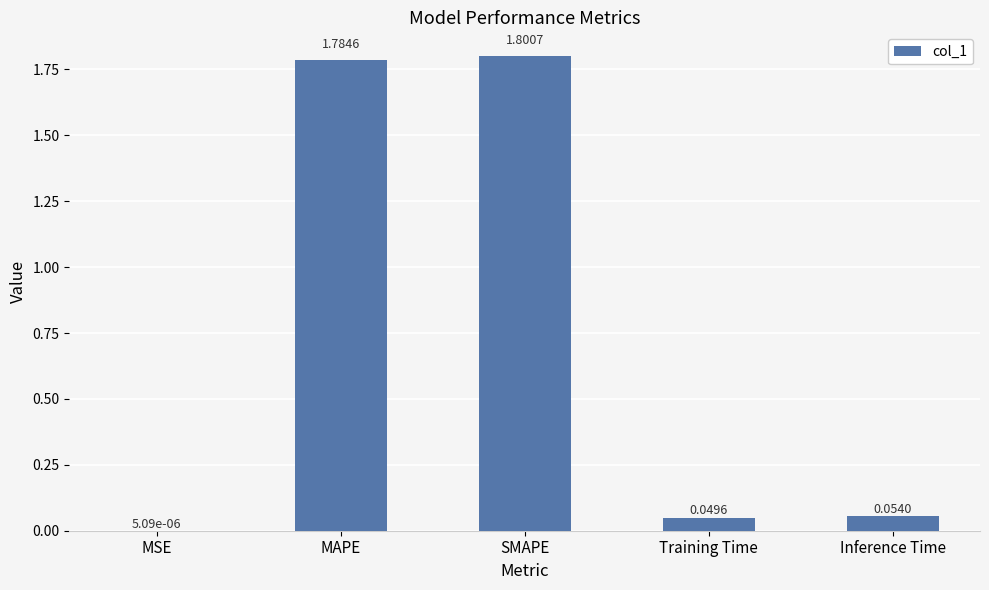

Count the number of categories in the chart.

5